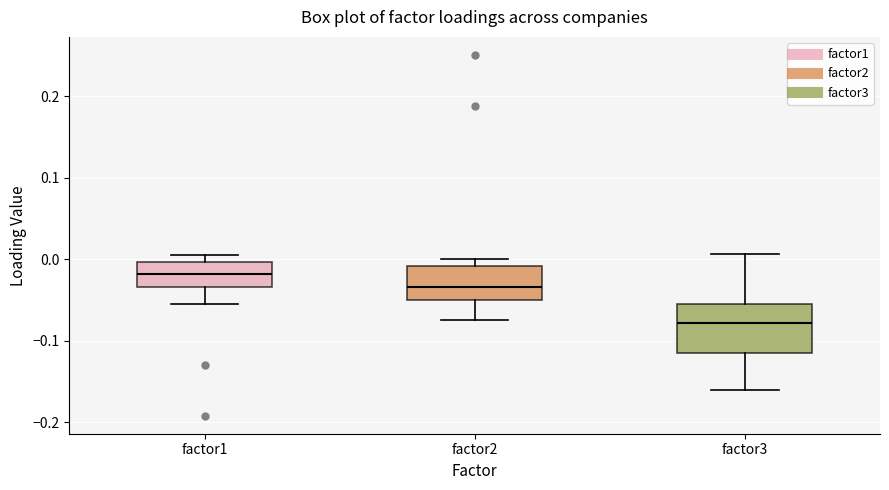

Reading left to right, read every box against the y-axis: the position of its median line, the range the box covers, and the ends of its whiskers. The values are not printed on the chart, so give them approximately, as read against the axis.

factor1: median -0.02, box -0.03 to 0.00, whiskers -0.06 to 0.00 (just above the box's upper edge)
factor2: median -0.03, box -0.05 to -0.01, whiskers -0.07 to 0.00
factor3: median -0.08, box -0.11 to -0.05, whiskers -0.16 to 0.01